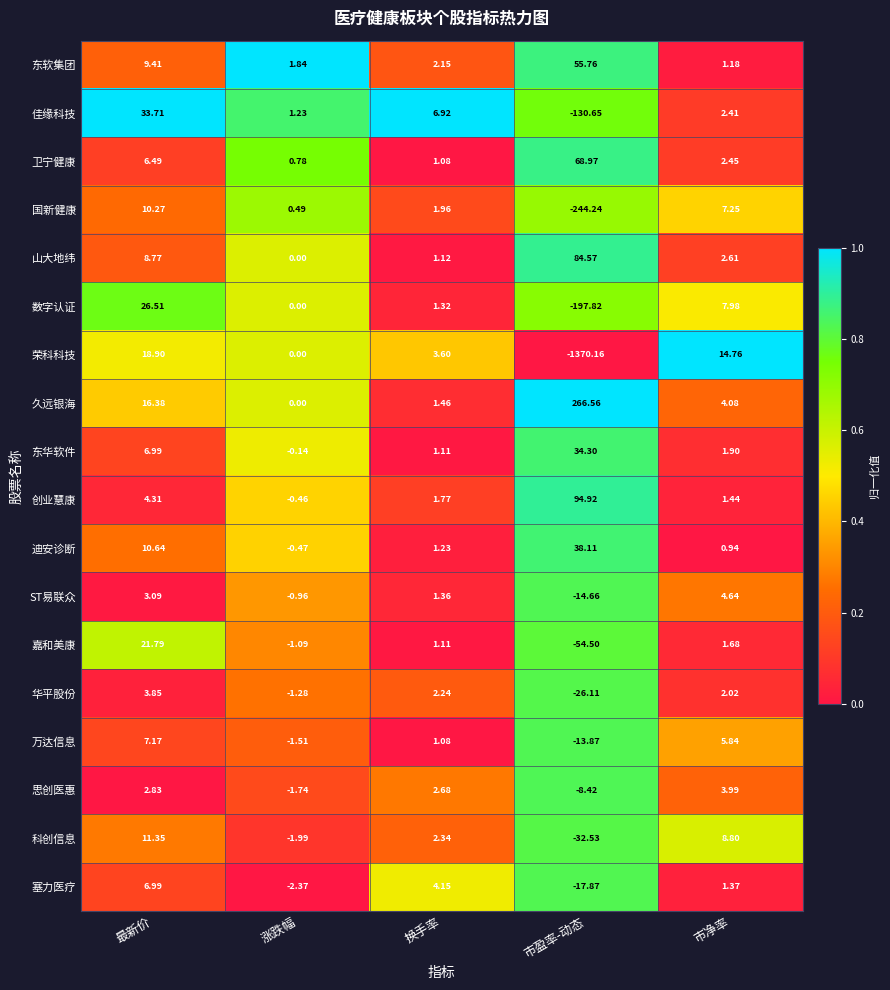

Which series changed the most between 换手率 and 市净率?

荣科科技